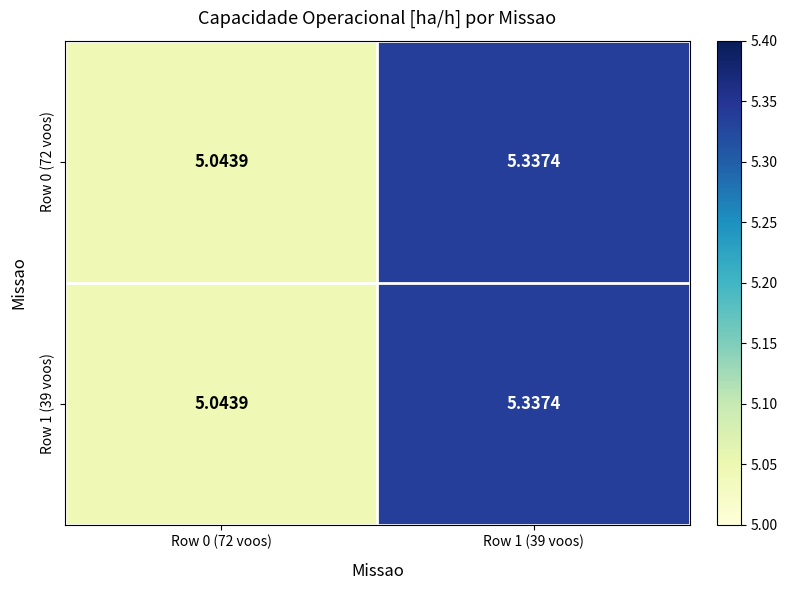

Is the value of Row 0 (72 voos) at Row 1 (39 voos) greater than the value of Row 1 (39 voos) at Row 0 (72 voos)?

Yes